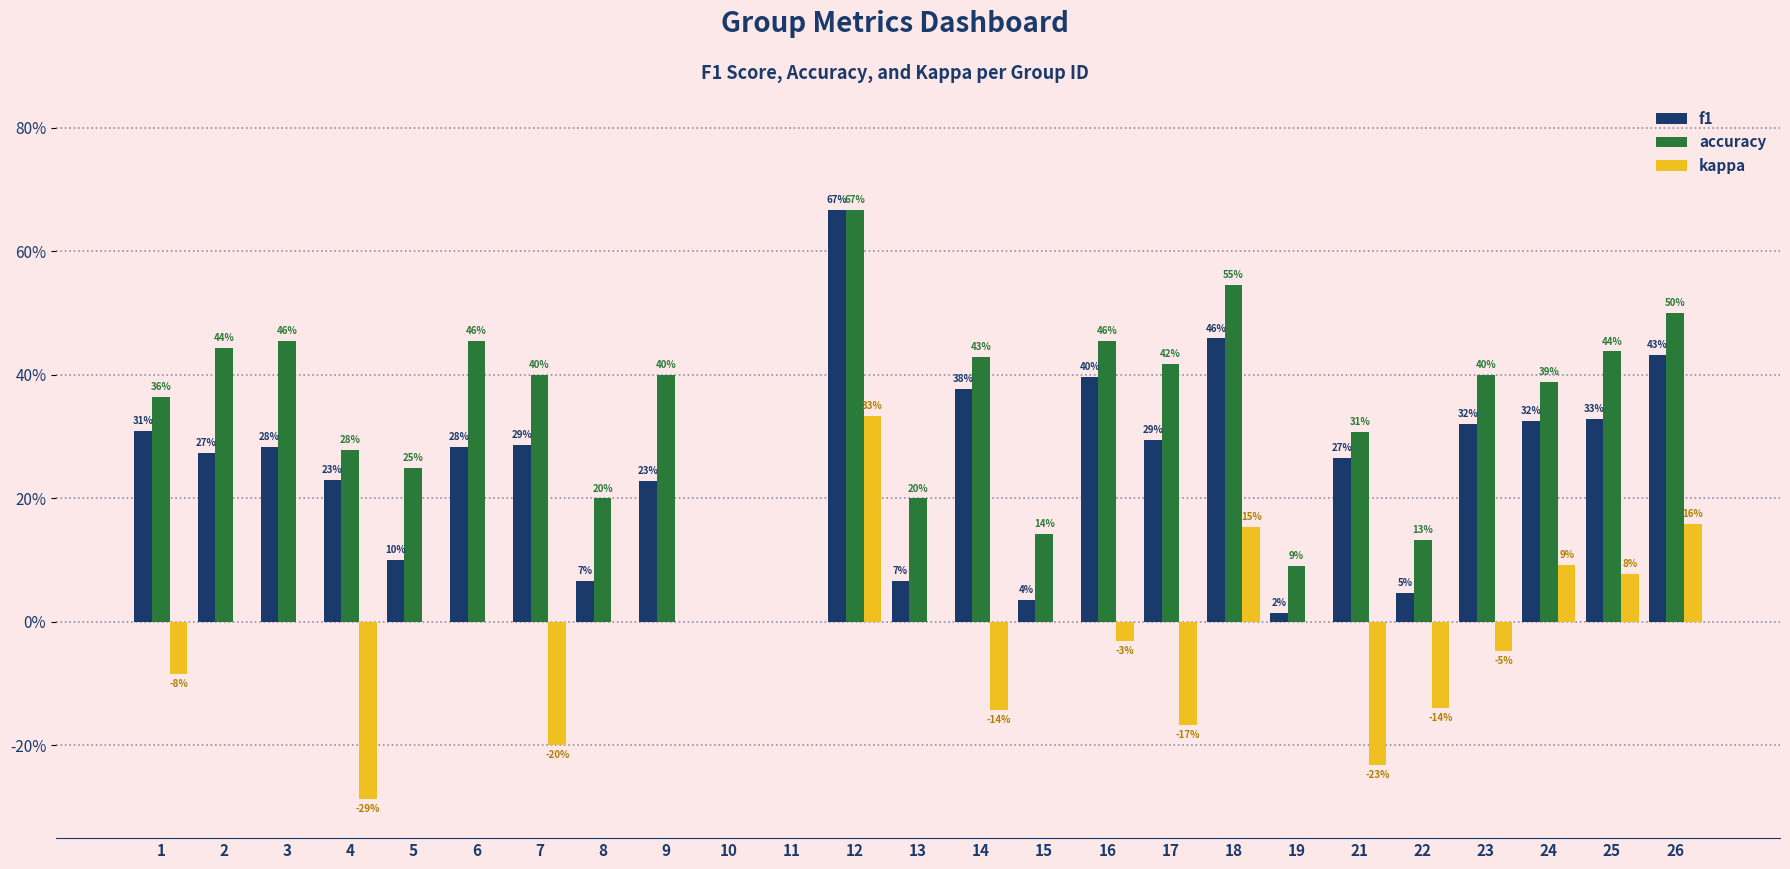

Which series changed the most between 8 and 25?

f1